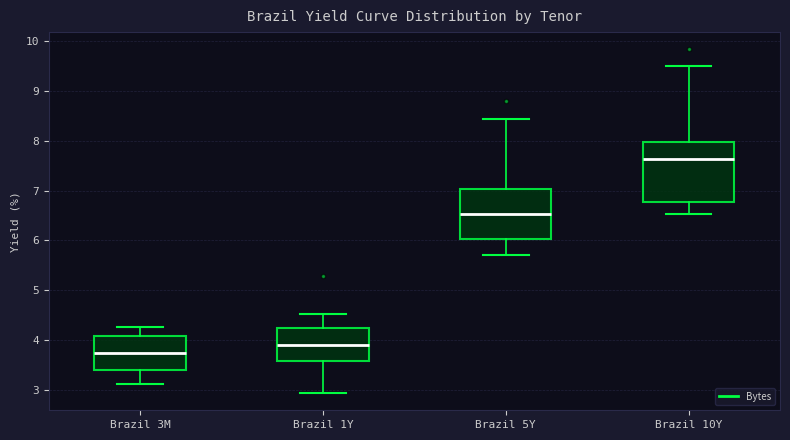

Reading left to right, read every box against the y-axis: the position of its median line, the range the box covers, and the ends of its whiskers. The values are not printed on the chart, so give them approximately, as read against the axis.

Brazil 3M: median 3.7, box 3.4 to 4.1, whiskers 3.1 to 4.3
Brazil 1Y: median 3.9, box 3.6 to 4.2, whiskers 2.9 to 4.5
Brazil 5Y: median 6.5, box 6.0 to 7.0, whiskers 5.7 to 8.5
Brazil 10Y: median 7.6, box 6.8 to 8.0, whiskers 6.5 to 9.5